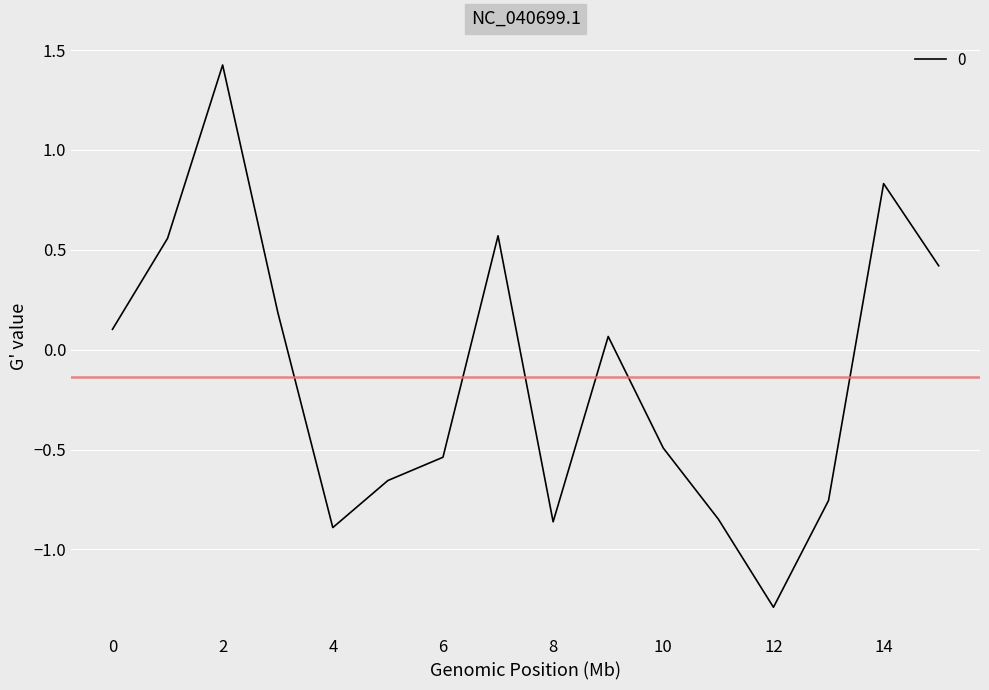

What is the maximum value shown in the chart?

1.4